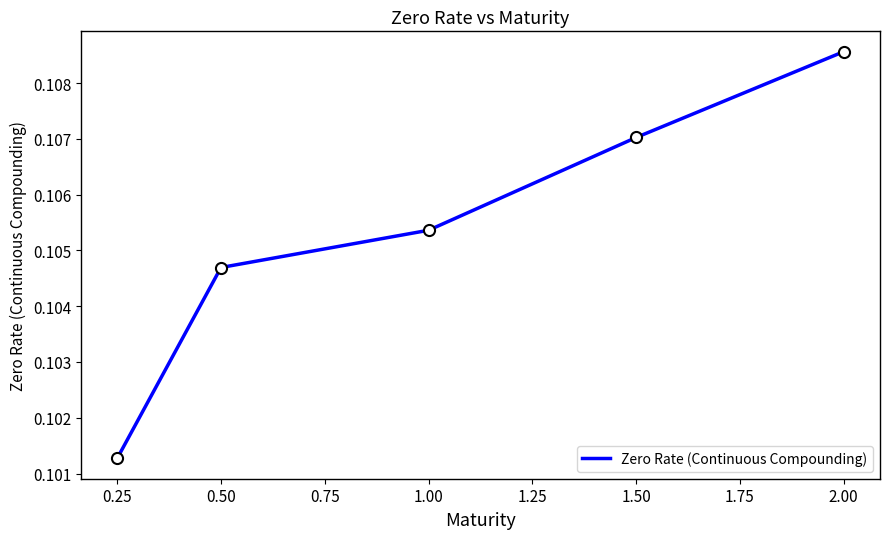

At which category does the chart reach its peak across all series?

2.00